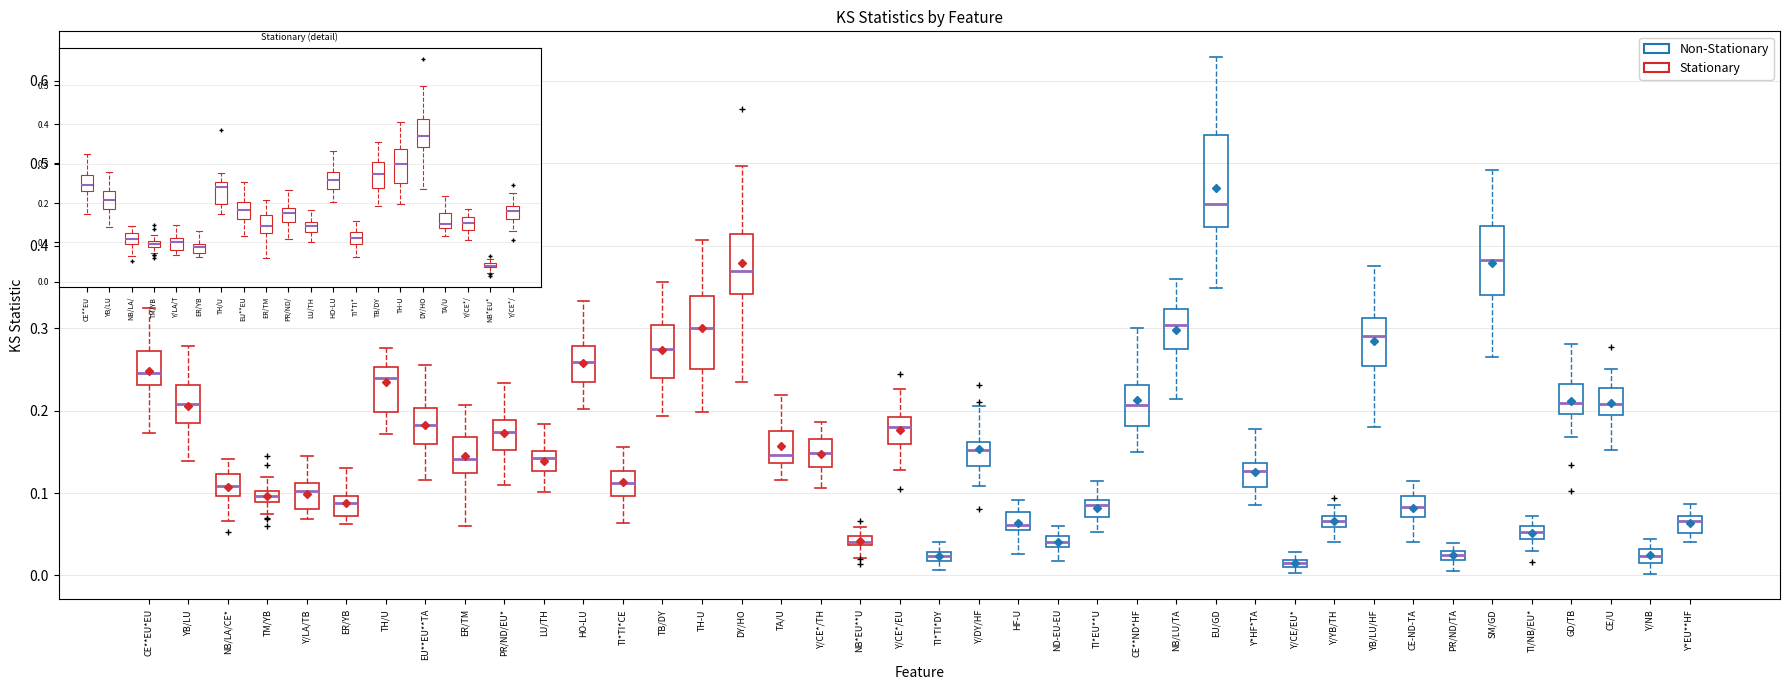

Where does the median line of the box for Y/LA/TB sit on the y-axis? The values are not printed on the chart, so give them approximately, as read against the axis.

0.10